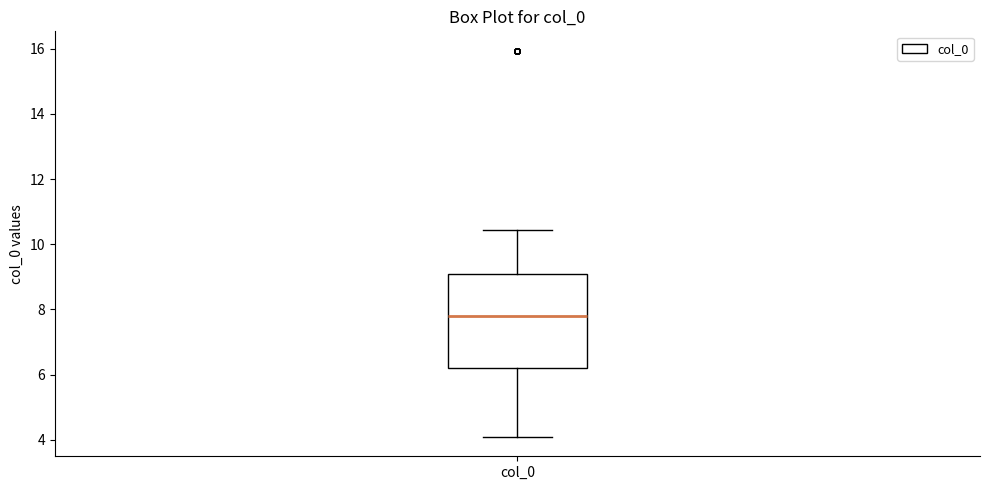

Read this box plot against the y-axis: the position of the median line, the range covered by the box, and the ends of both whiskers. The values are not printed on the chart, so give them approximately, as read against the axis.

median 7.8, box 6.2 to 9.0, whiskers 4.0 to 10.4